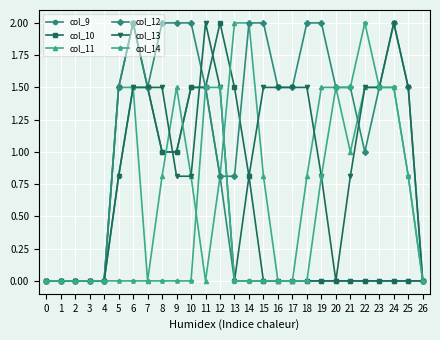

Does the chart have visible grid lines?

Yes